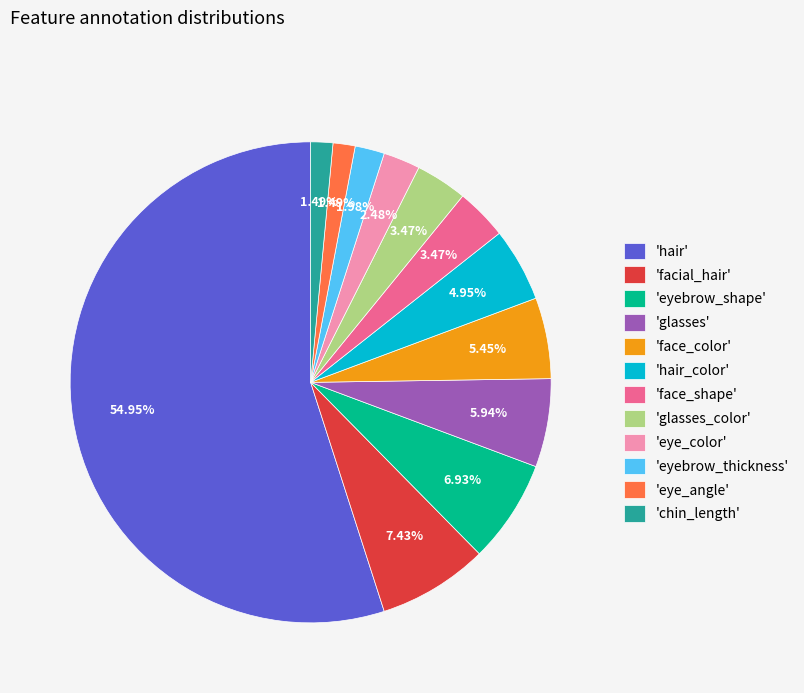

Combined, do 'eyebrow_shape' and 'eye_color' account for over 50%?

No